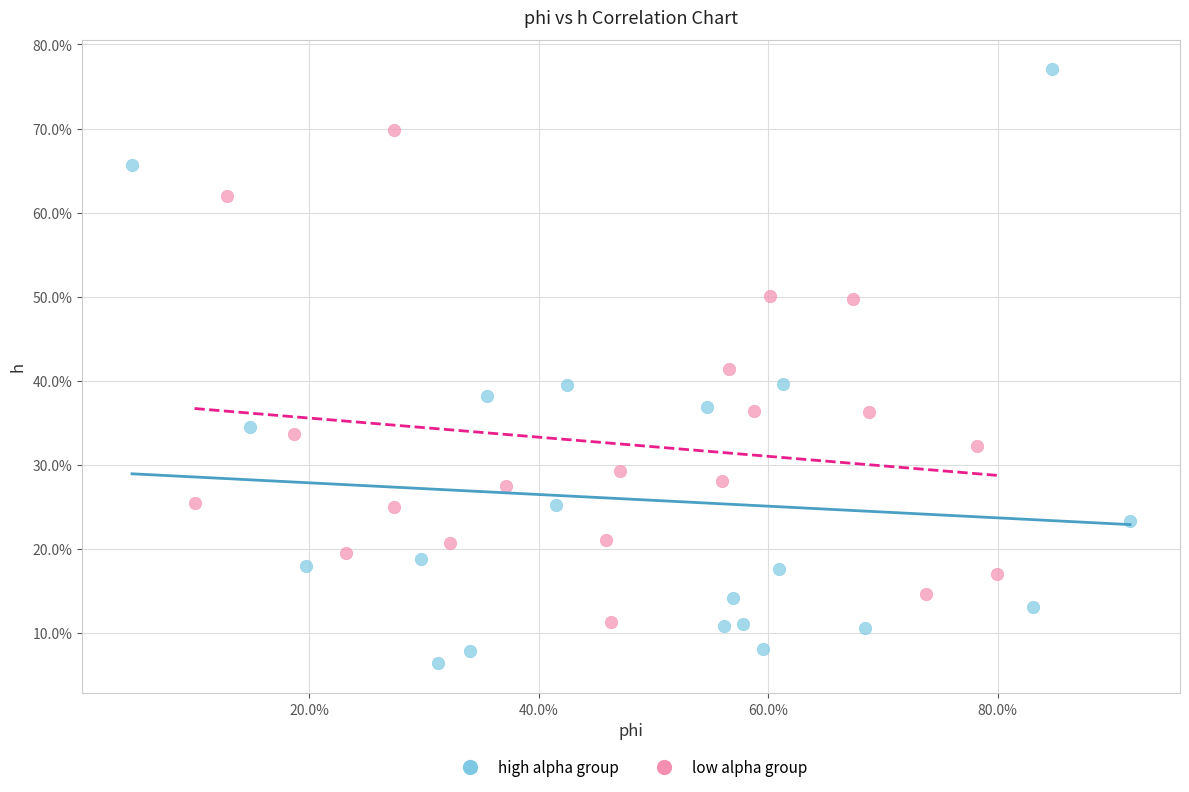

Which series has the widest spread of Y values?

high alpha group